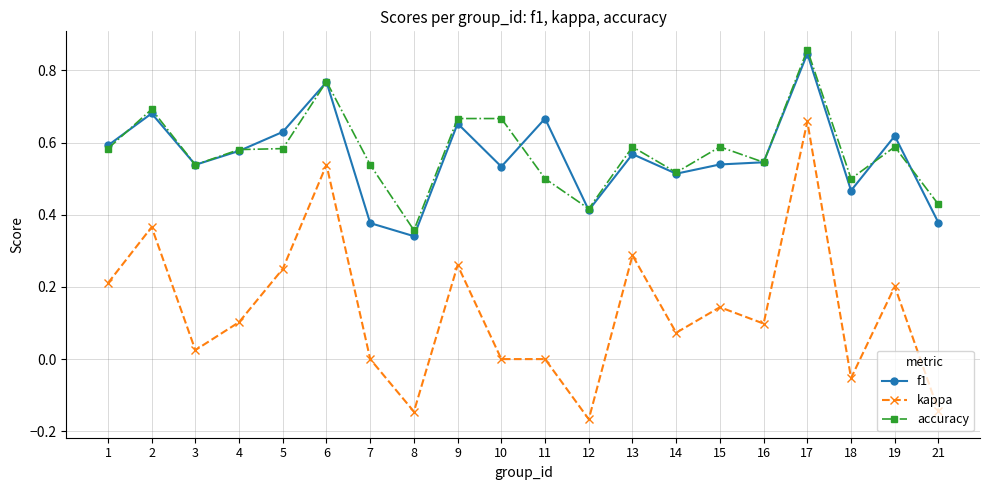

At how many categories does at least one series exceed 0?

20